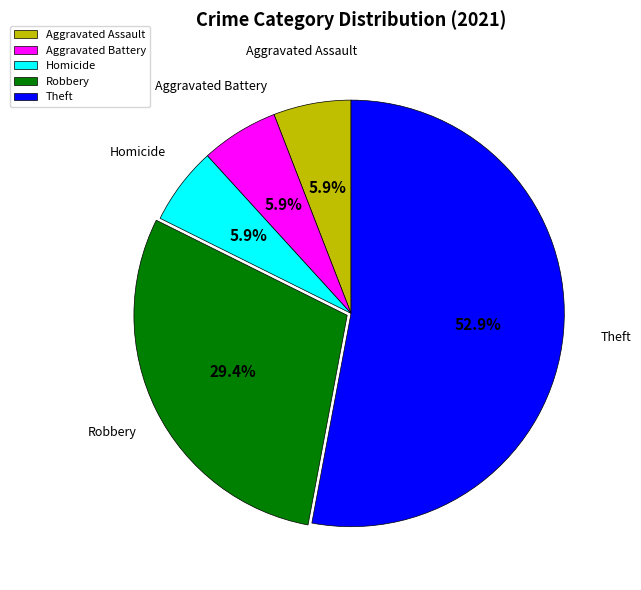

How many segments does this pie chart have?

5